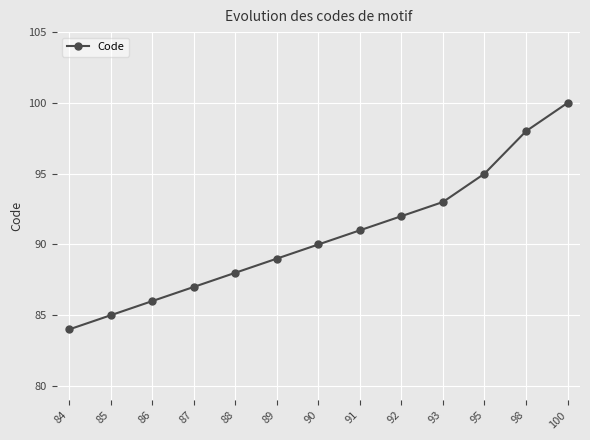

True or false: the data shows 32 at 87.

False